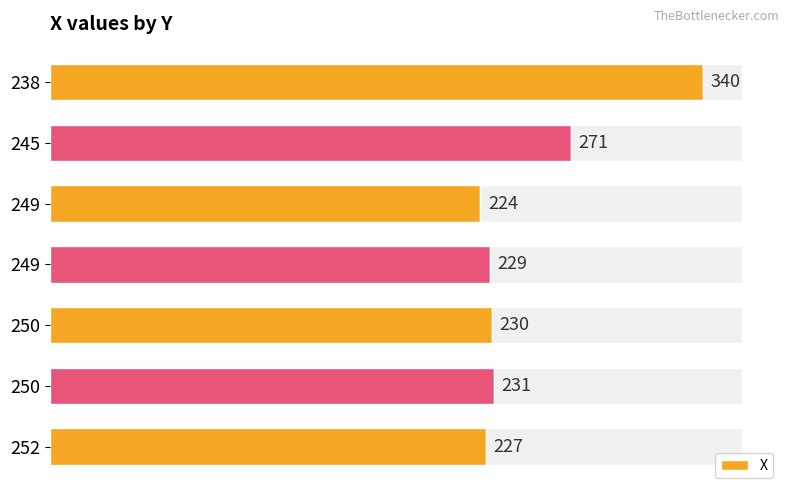

What is the value of the 5th bar from the left?

230